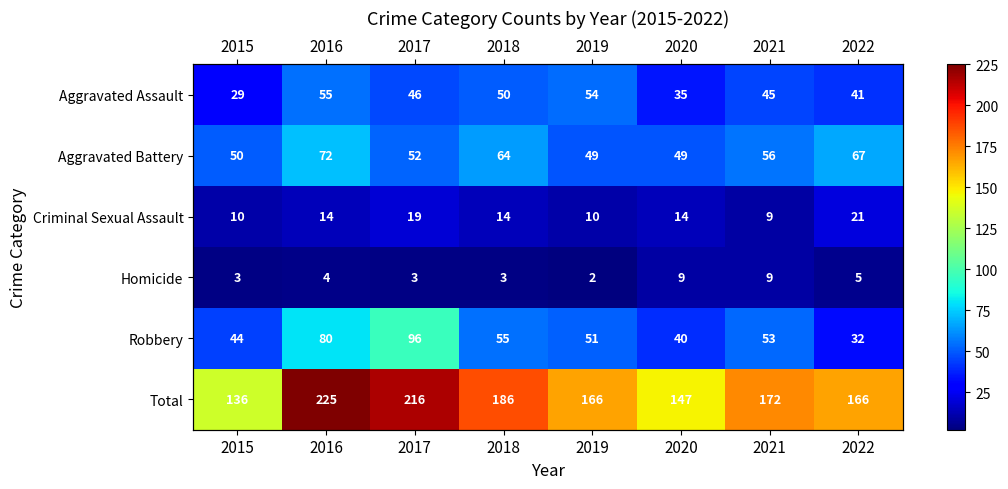

True or false: Total has a value of 216 at 2017.

True